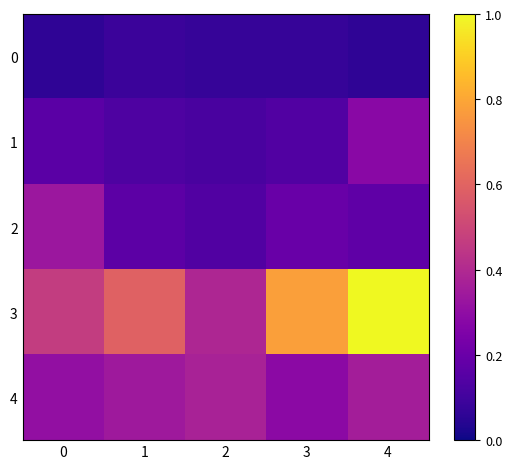

Which series has the widest spread of values?

3